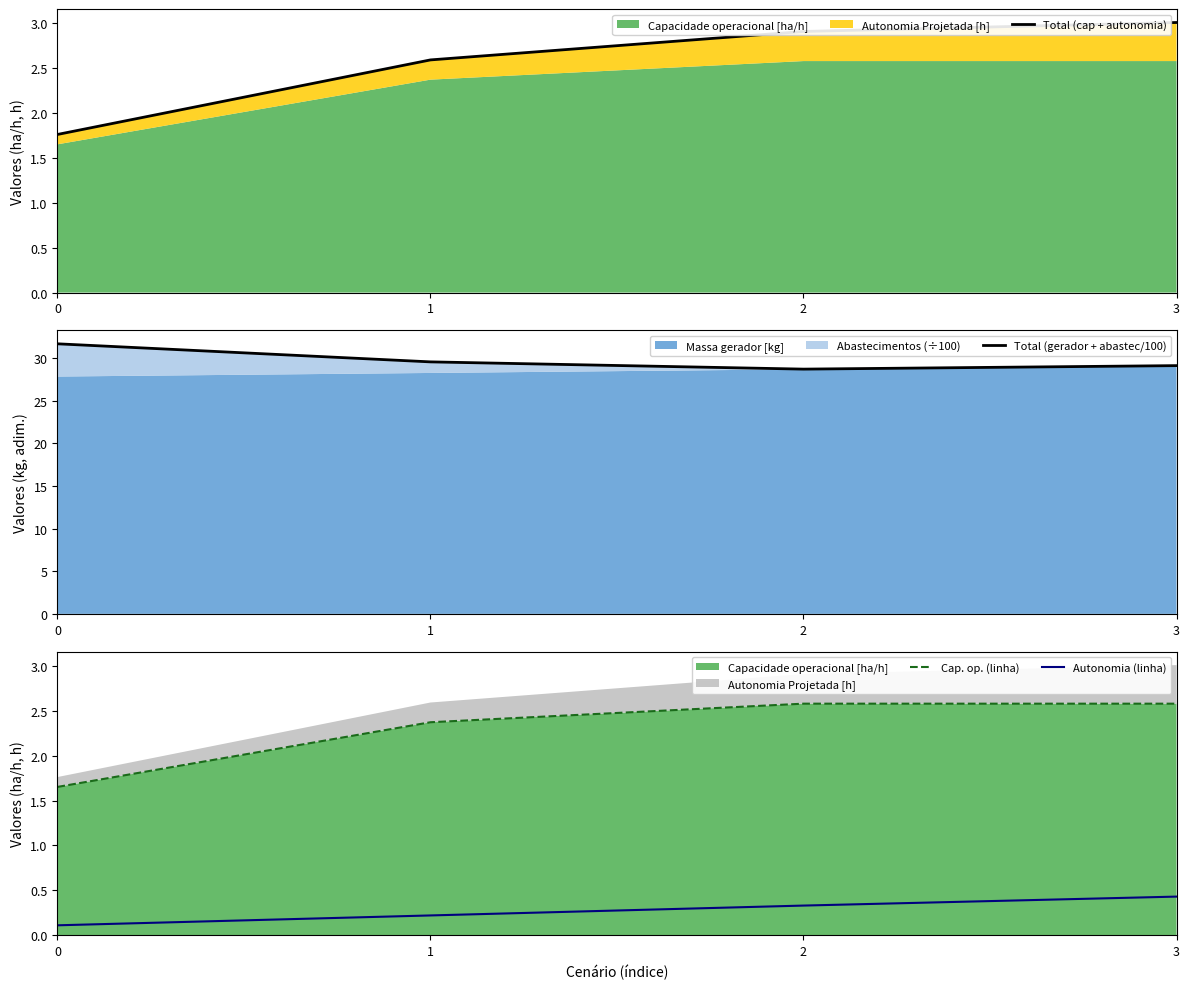

Rank the categories by Total (cap + autonomia) value from highest to lowest.

3, 2, 1, 0